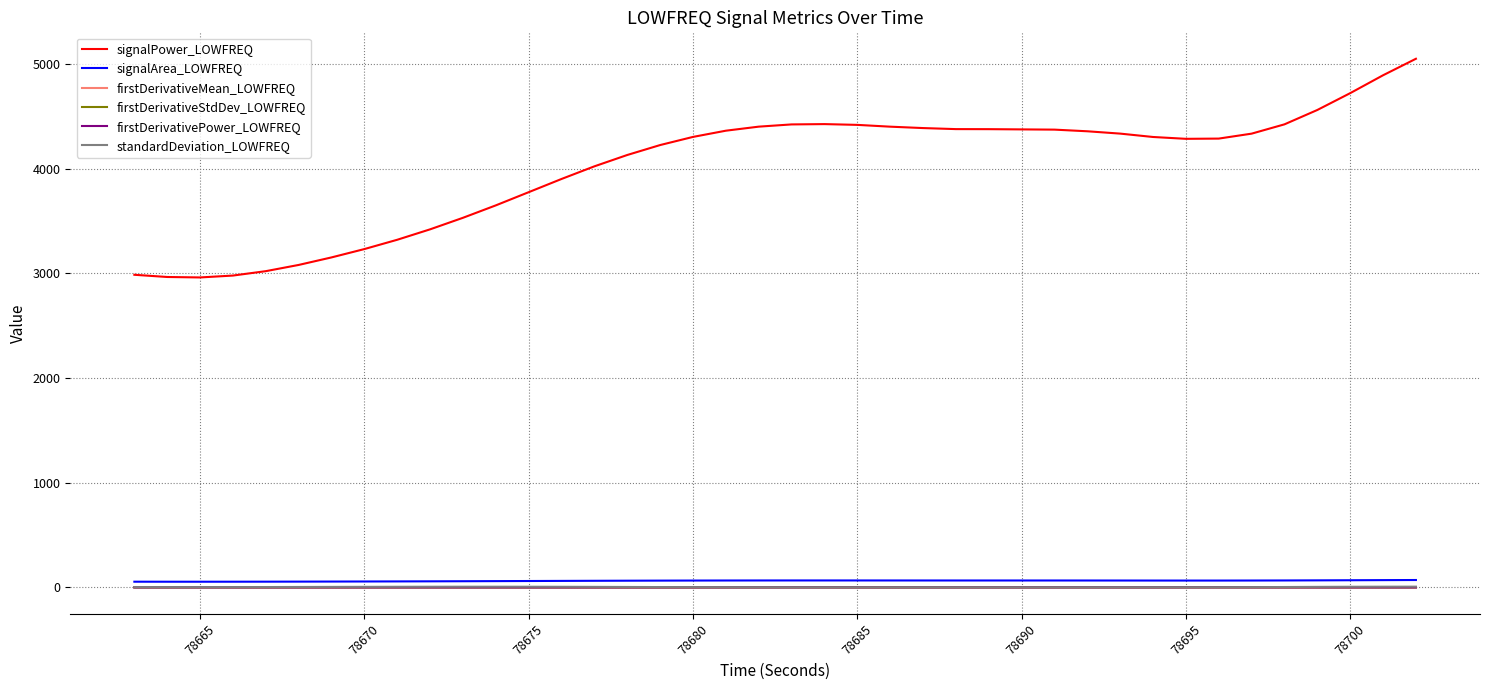

True or false: signalPower_LOWFREQ and standardDeviation_LOWFREQ cross at least once.

False